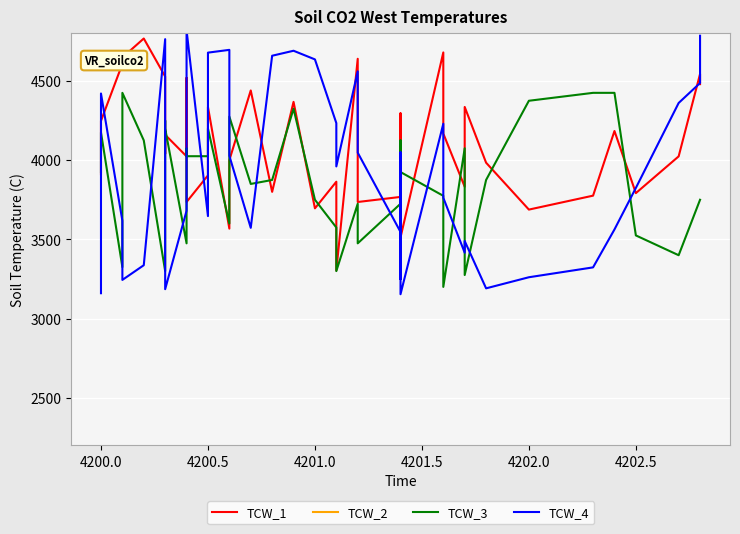

List the series in order of their peak value, lowest first.

TCW_3, TCW_1, TCW_4, TCW_2